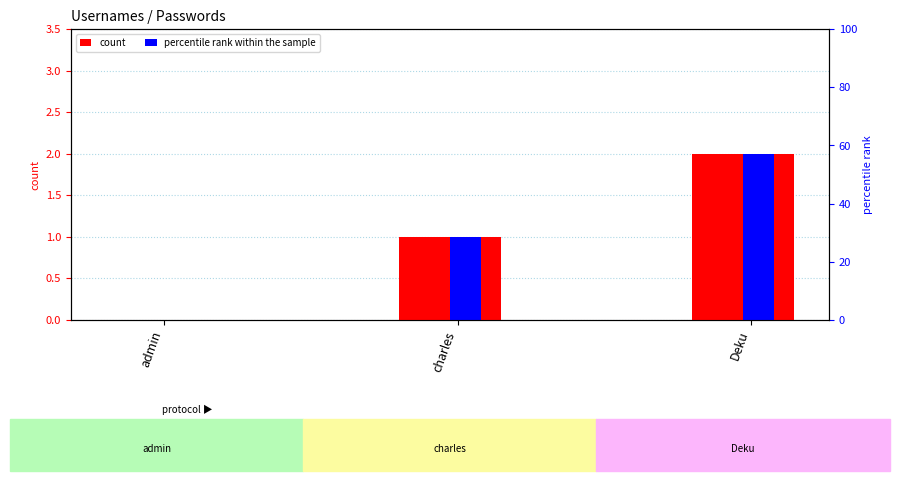

The percentile rank within the sample series shows 3 at Deku. True or false?

False